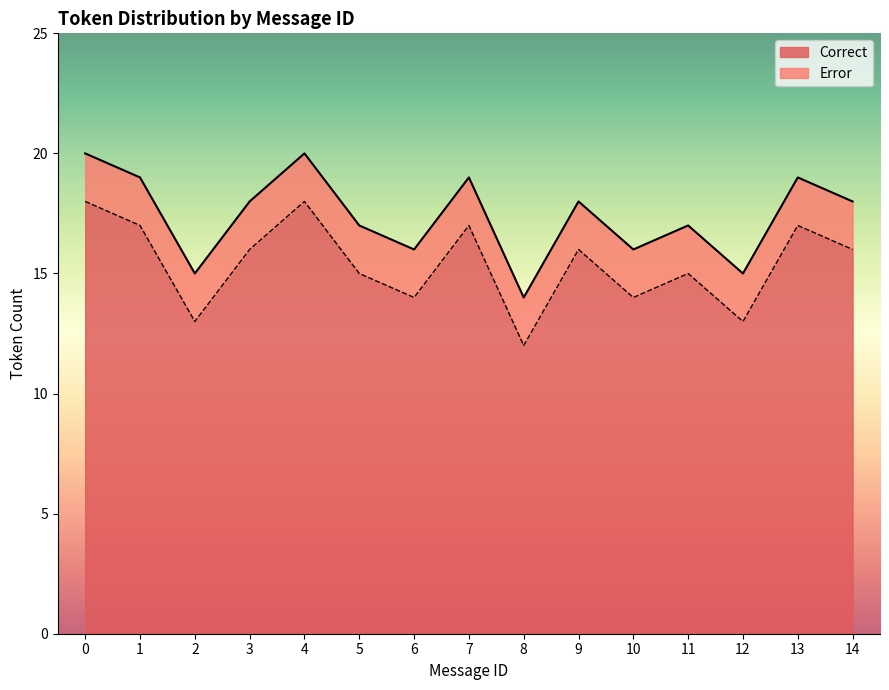

What is the approximate value of Correct at 8?

12